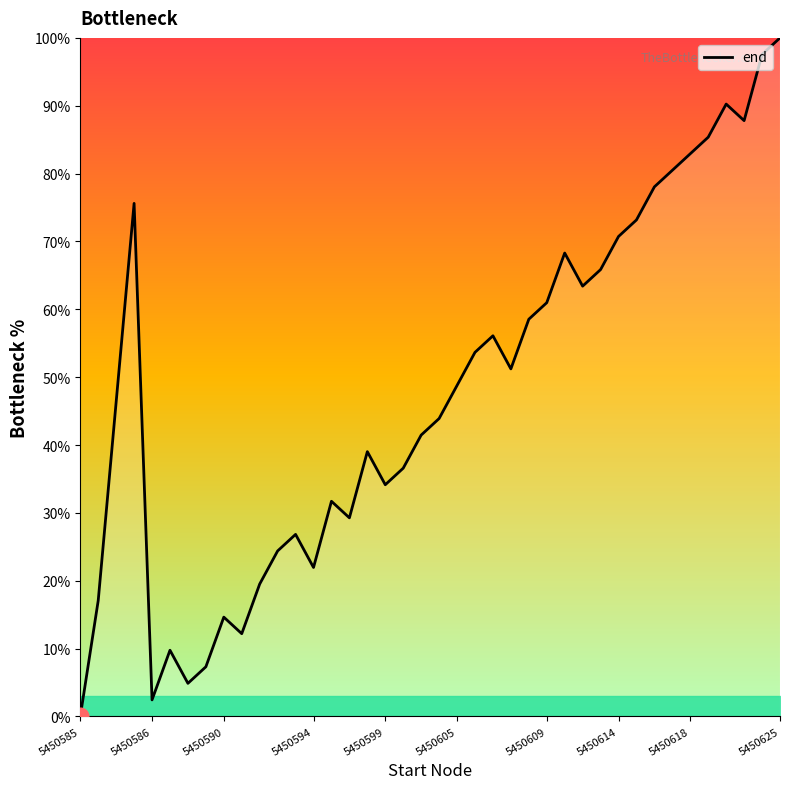

What is the difference between the maximum and minimum values?

100.0